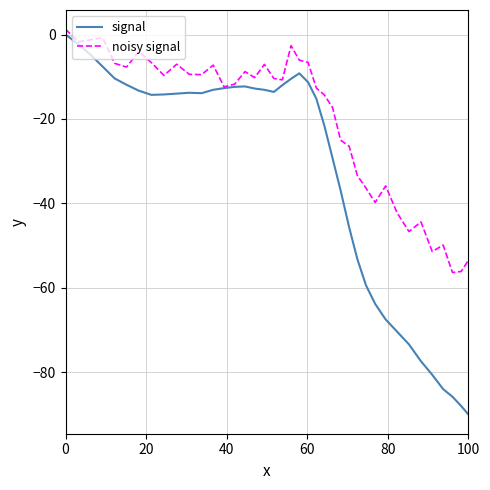

List the series in order of their overall mean, lowest first.

signal, noisy signal